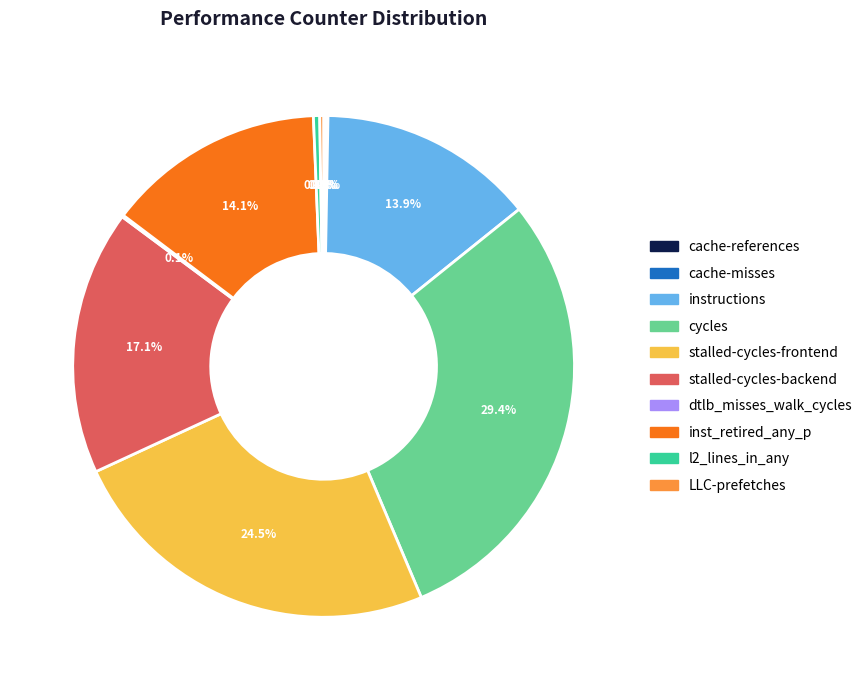

Is there a majority slice in this chart?

No